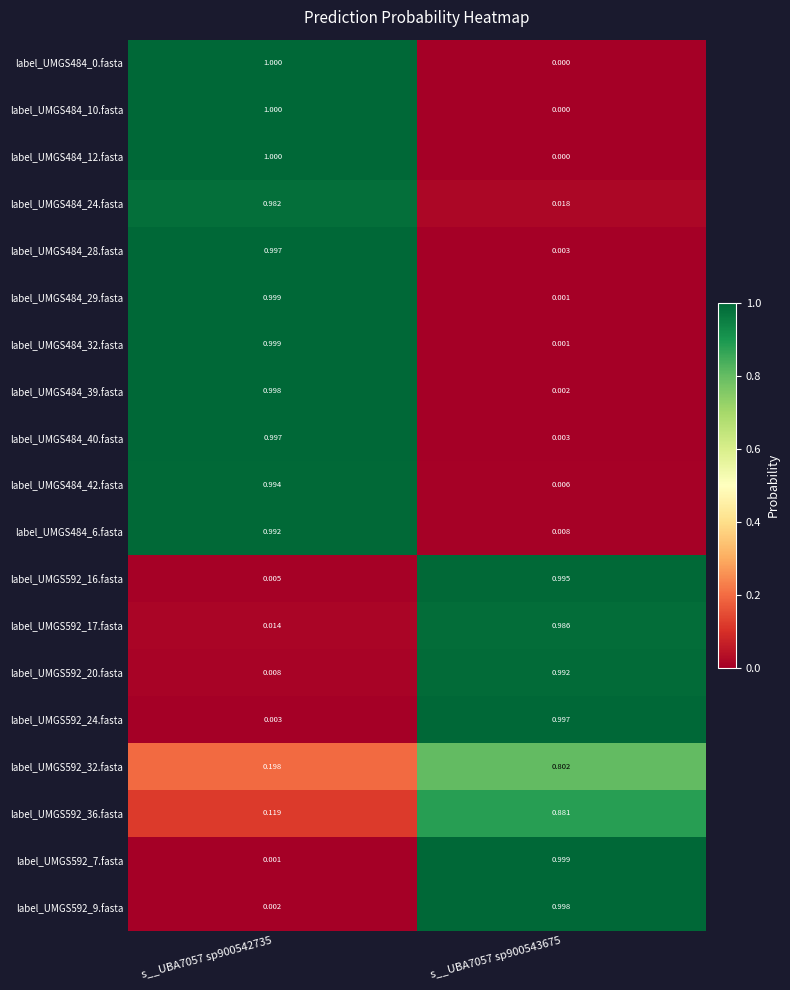

Is the value of label_UMGS592_16.fasta at s__UBA7057 sp900543675 greater than the value of label_UMGS592_7.fasta at s__UBA7057 sp900543675?

No